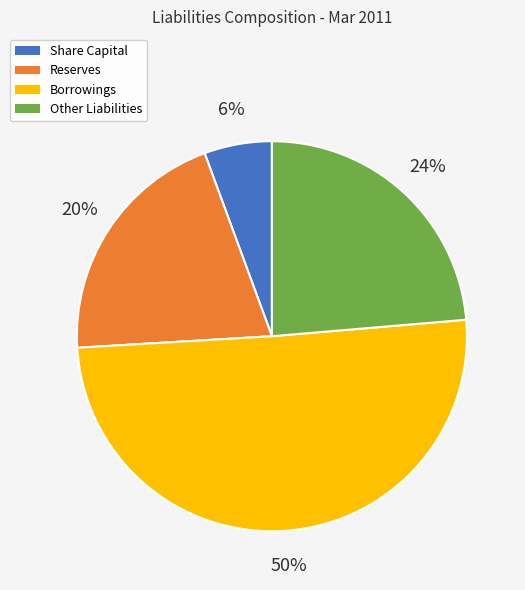

Which category has the smallest portion of the pie?

Share Capital